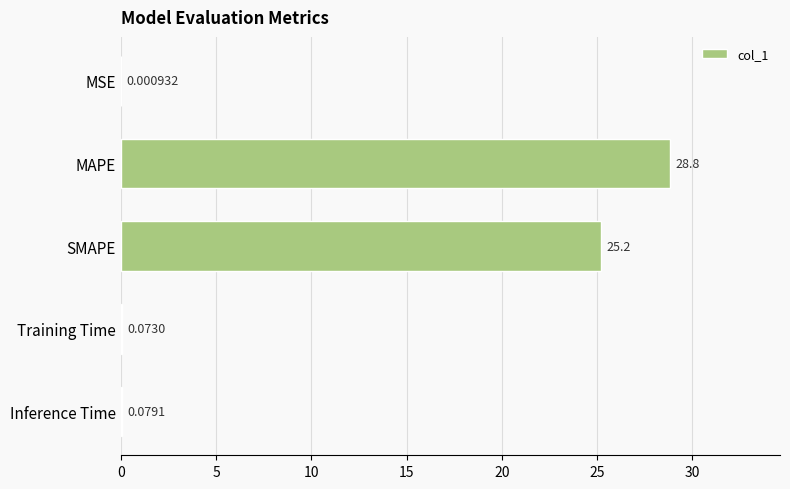

Between Training Time and SMAPE, which is larger?

SMAPE